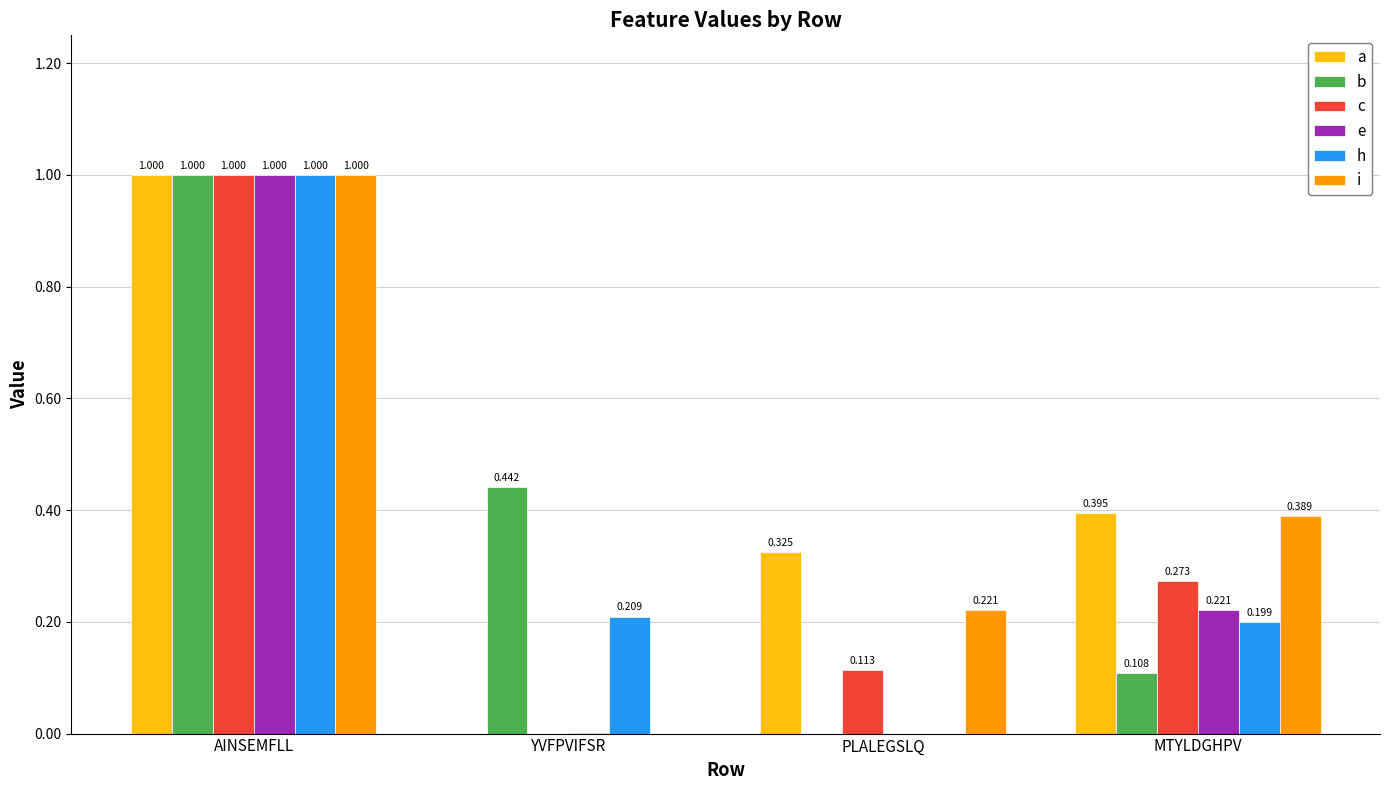

At which category does the chart reach its peak across all series?

AINSEMFLL